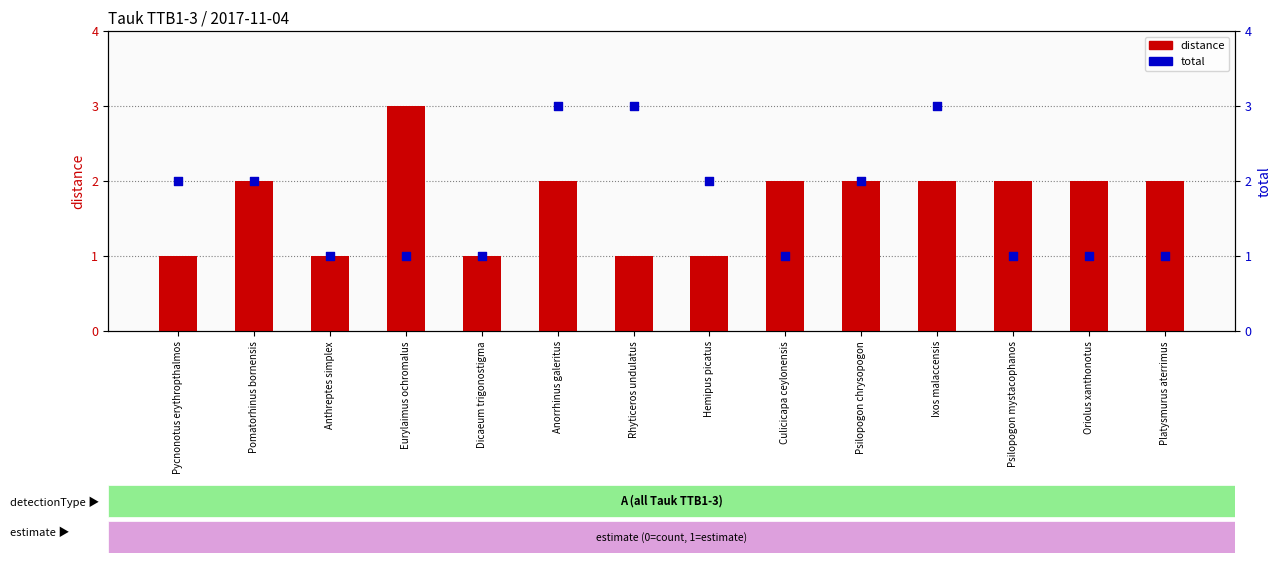

Which series has the widest spread of Y values?

distance